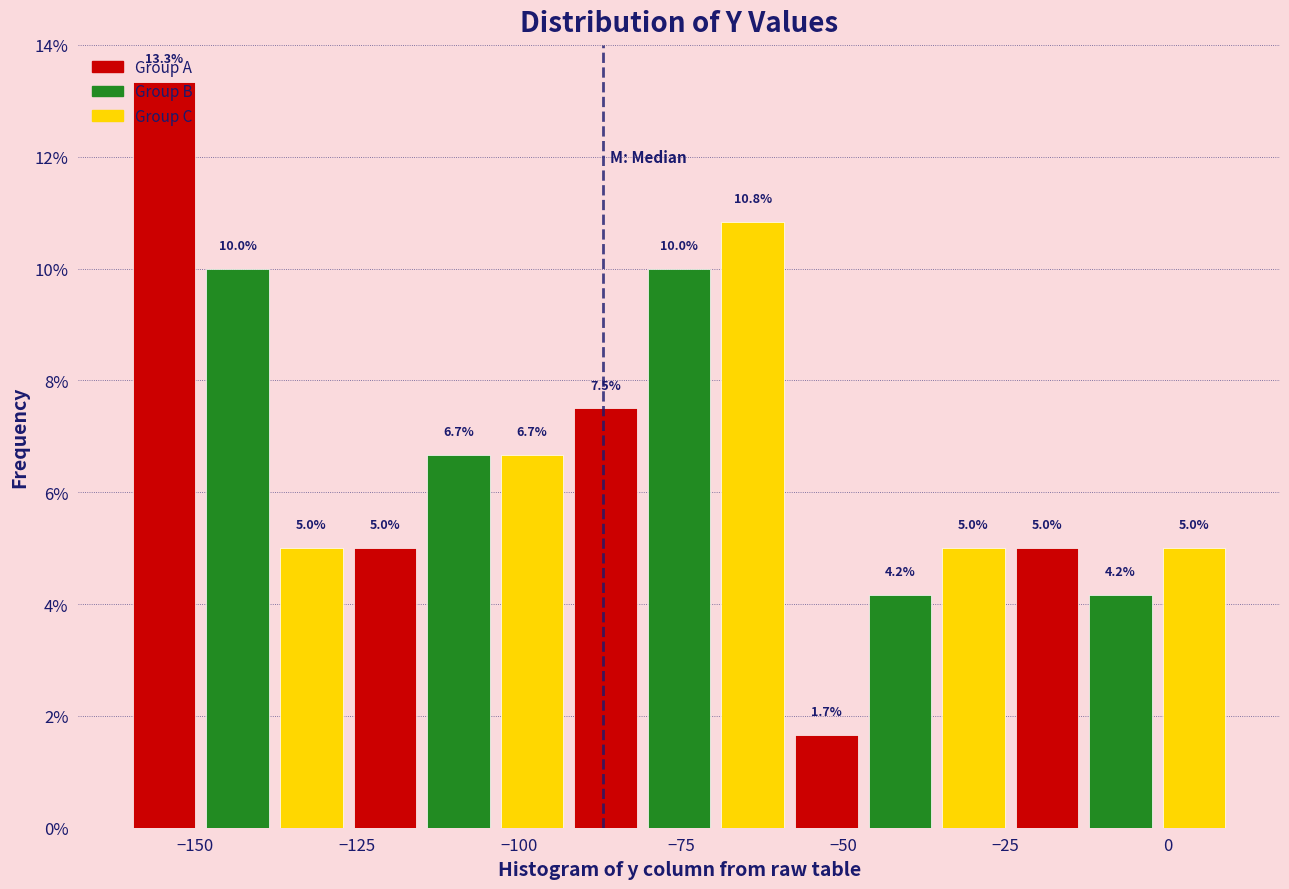

Around what value on the x-axis is the tallest bar? Give the approximate position of its centre, as read against the axis.

-155